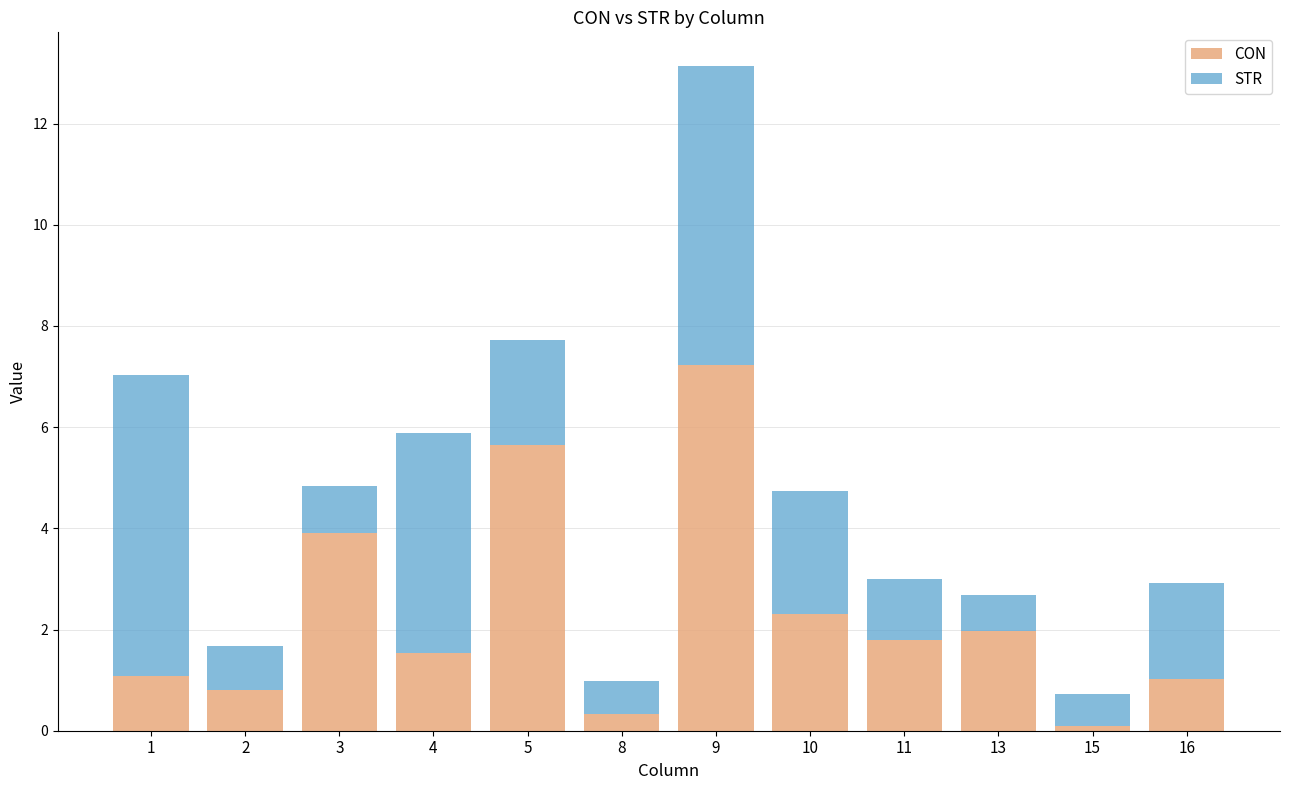

What is the total value across all series at 16?

2.9